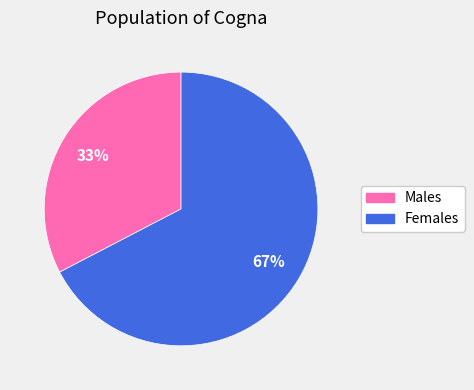

Rank the categories by value from highest to lowest.

Females, Males